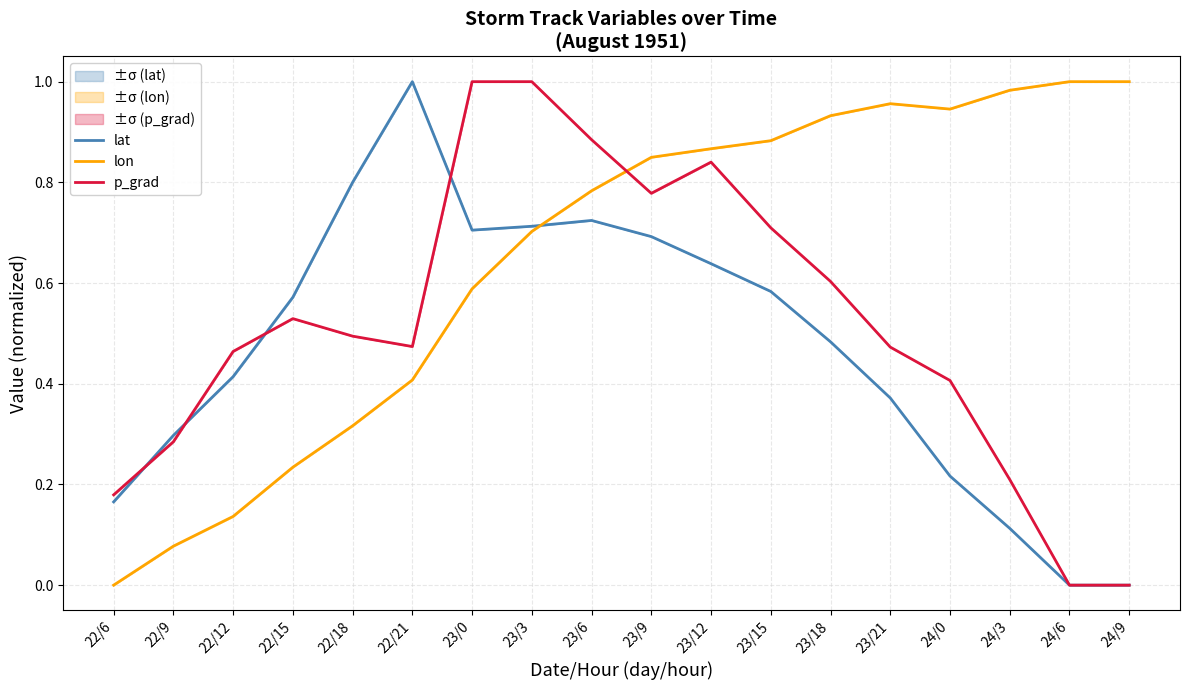

What are all the series names shown in the legend?

lat, lon, p_grad